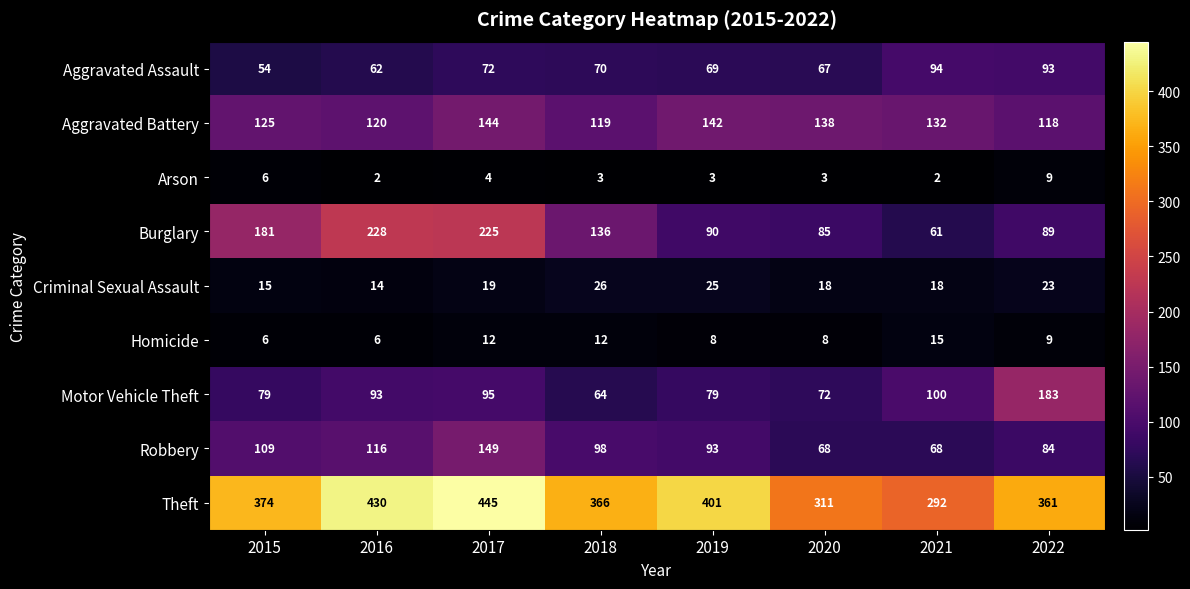

What is the maximum value for Aggravated Battery?

144